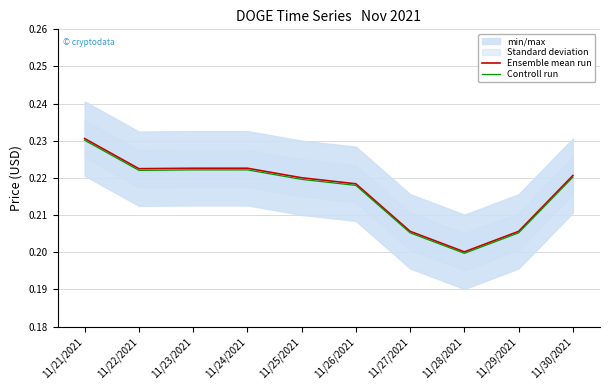

How many interior local valleys does the Controll run series have?

2